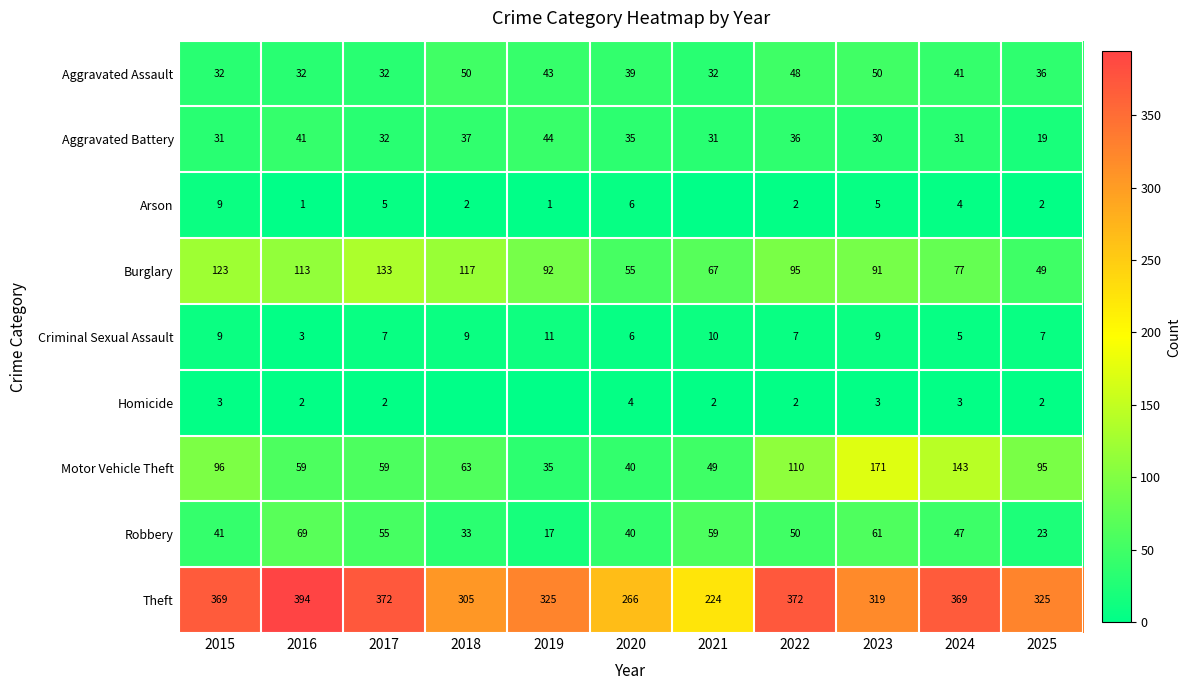

Which has a higher value, 2024 or 2025?

2024